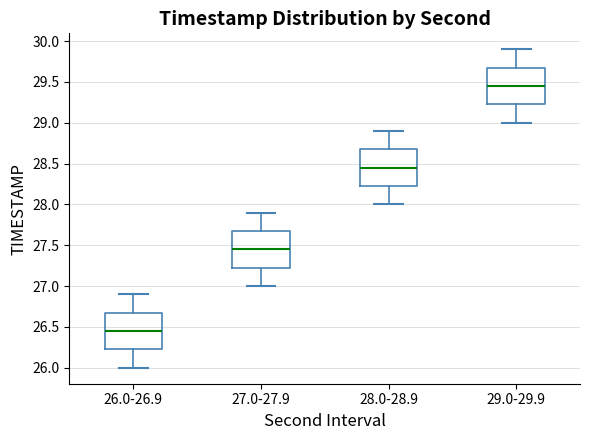

Where is the lower edge of the box for 27.0-27.9 on the y-axis? The values are not printed on the chart, so give them approximately, as read against the axis.

27.25